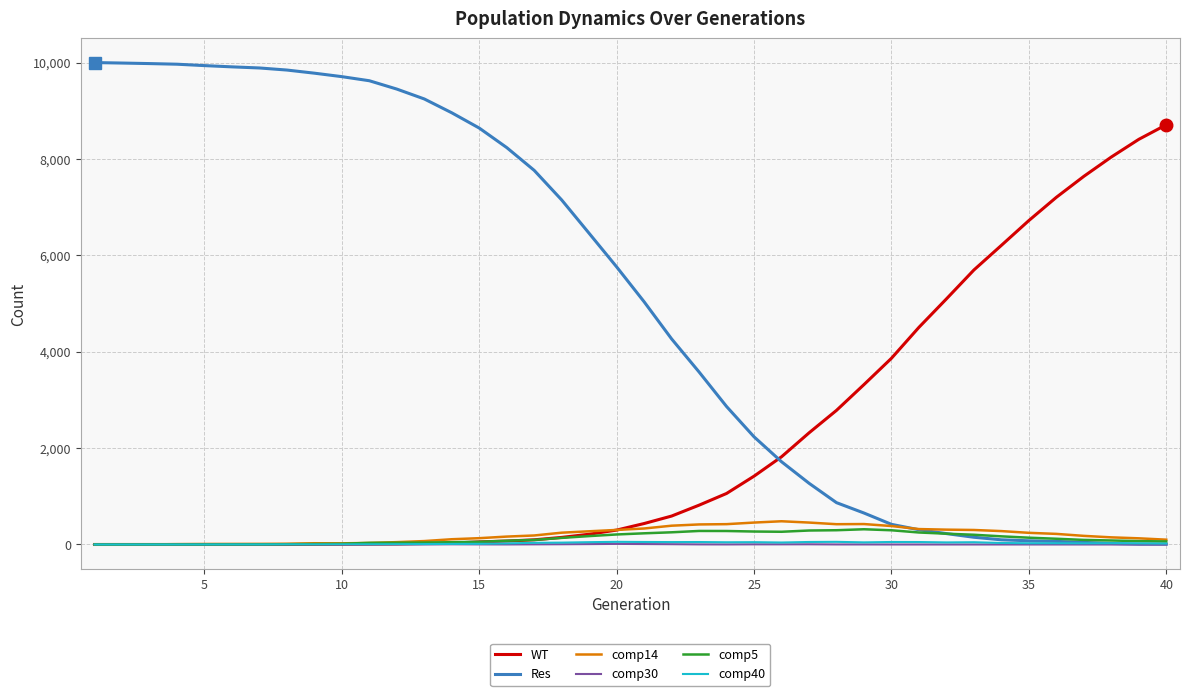

What is the highest value of the Res series?

10000